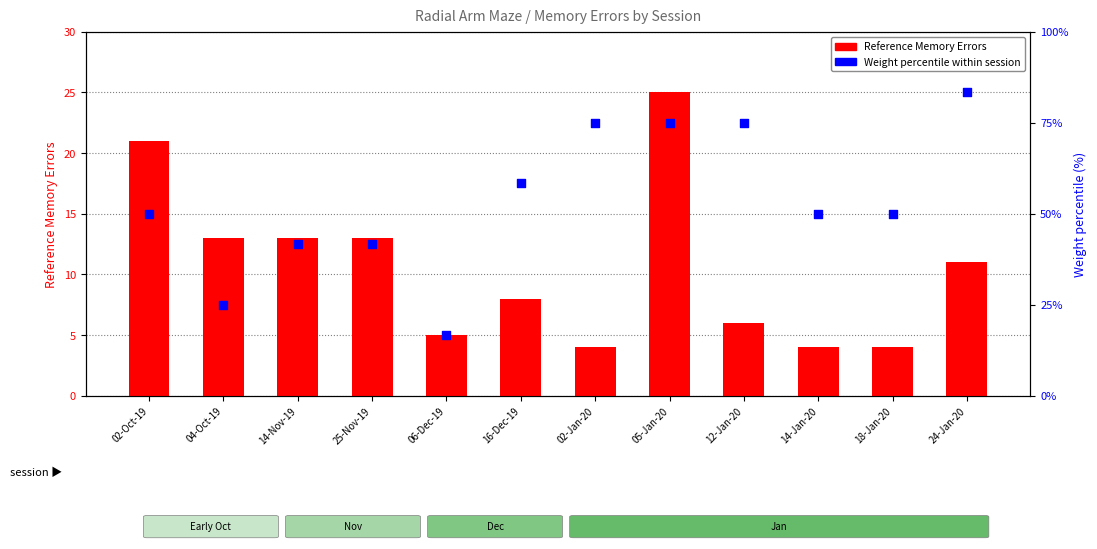

Which series reaches the maximum Y coordinate?

Weight percentile within session